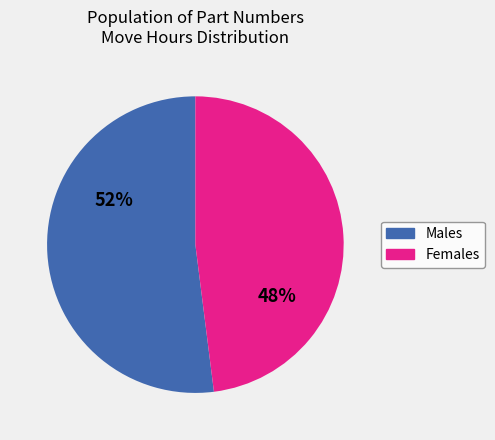

To the nearest percent, what is the difference between the largest and smallest slice percentages?

4%